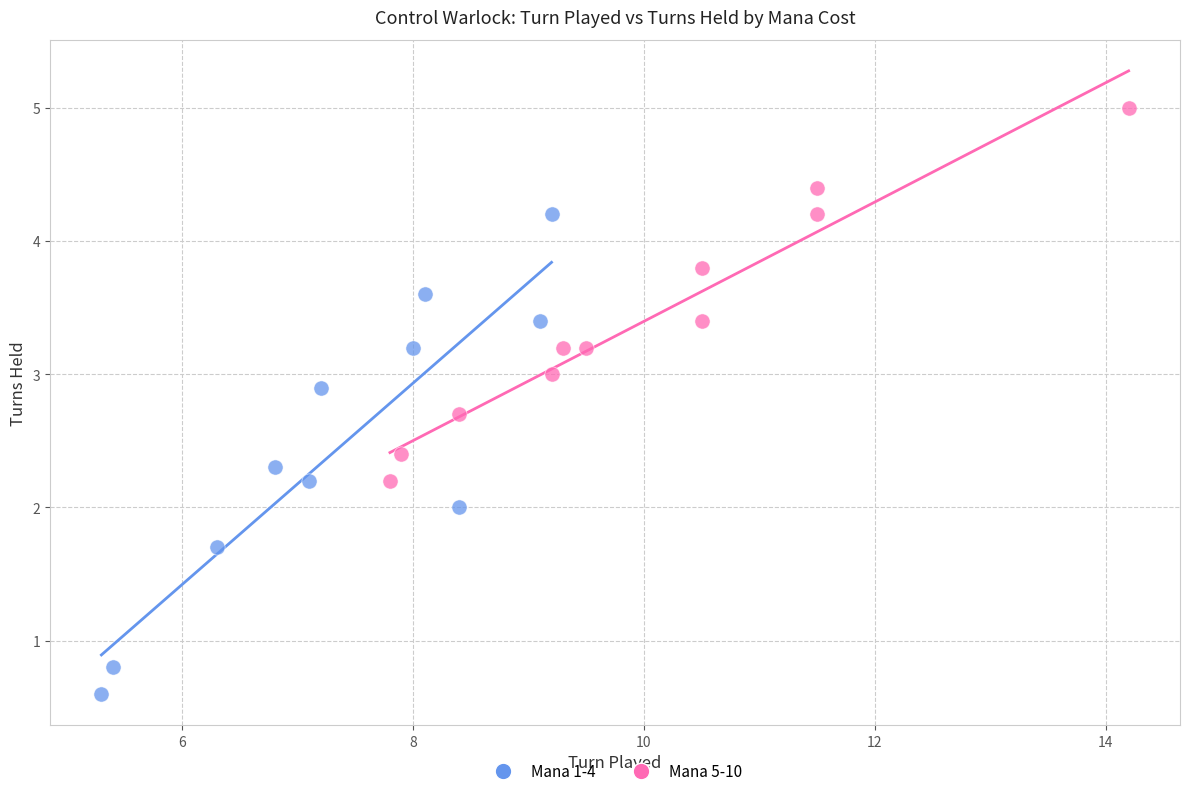

Which series reaches the maximum Y coordinate?

Mana 5-10